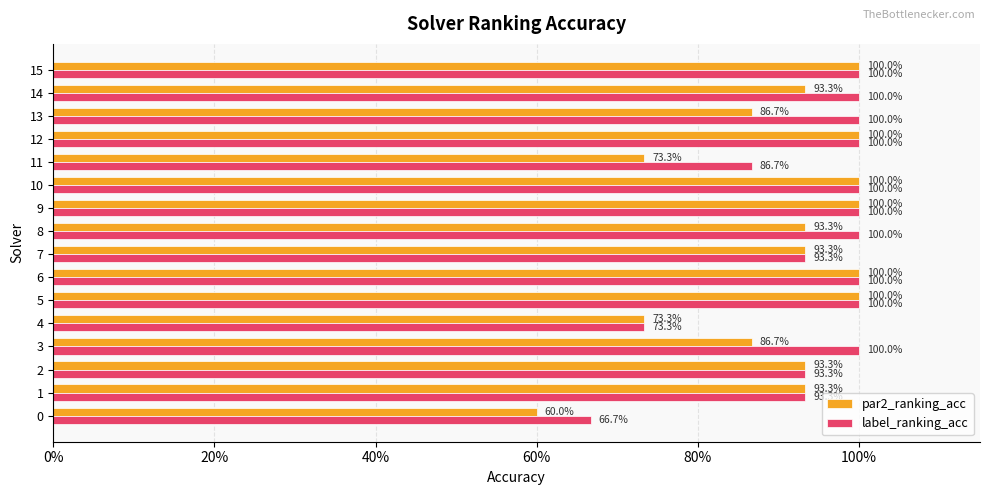

What is the label of the 8th bar from the left?

7